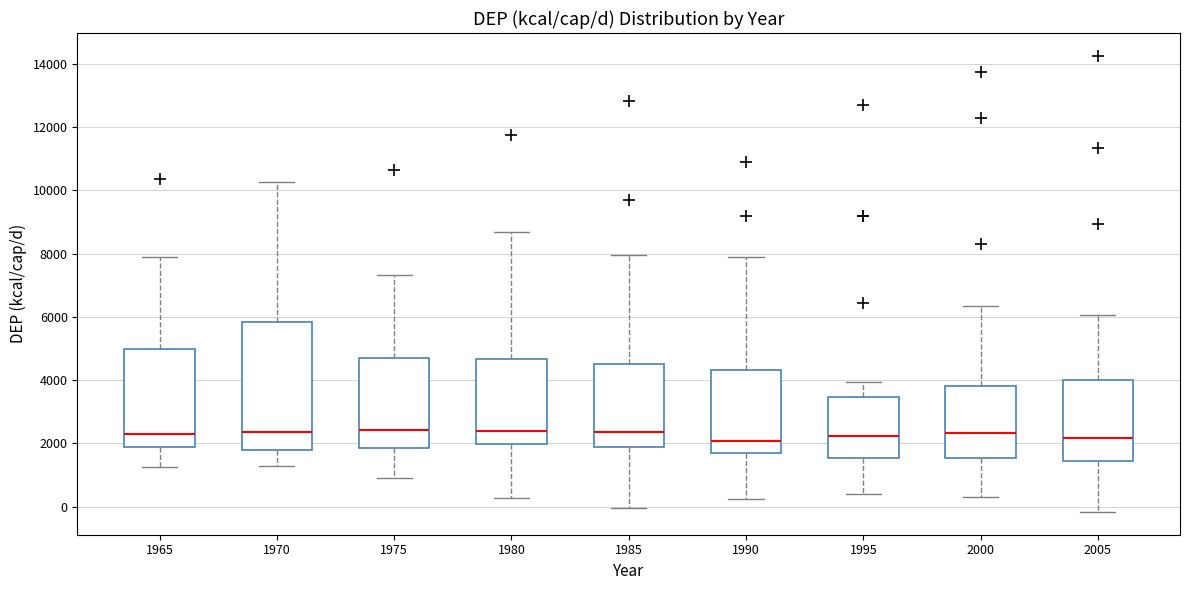

Reading left to right, transcribe this box plot: for each box, give where its median line is, the range the box spans, and where its two whiskers end, as read against the y-axis. The values are not printed on the chart, so give them approximately, as read against the axis.

1965: median 2200, box 1800 to 5000, whiskers 1200 to 7800
1970: median 2400, box 1800 to 5800, whiskers 1200 to 10200
1975: median 2400, box 1800 to 4800, whiskers 1000 to 7400
1980: median 2400, box 2000 to 4600, whiskers 200 to 8600
1985: median 2400, box 1800 to 4600, whiskers 0 to 8000
1990: median 2000, box 1600 to 4400, whiskers 200 to 7800
1995: median 2200, box 1600 to 3400, whiskers 400 to 4000
2000: median 2400, box 1600 to 3800, whiskers 400 to 6400
2005: median 2200, box 1400 to 4000, whiskers -200 to 6000